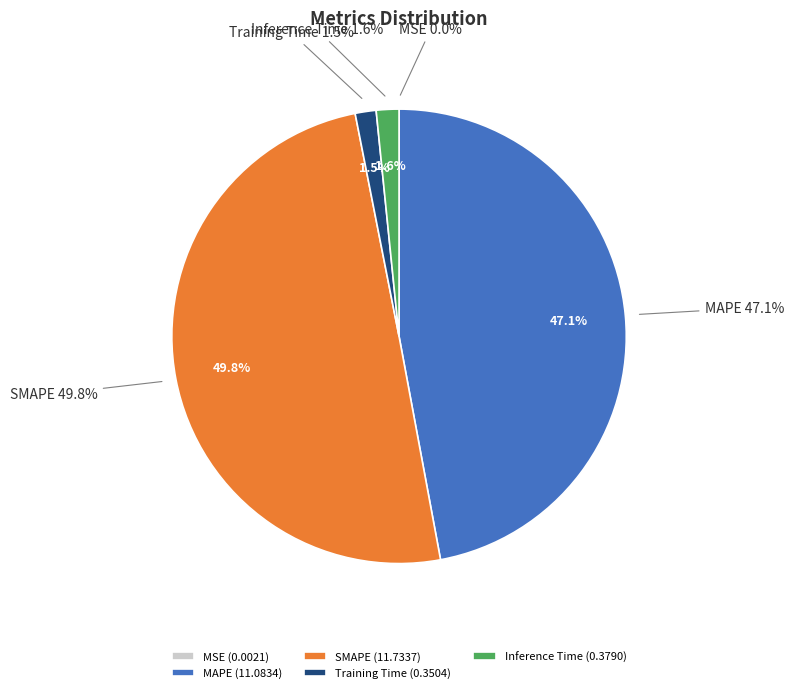

Is there any slice that represents more than half of the pie?

No